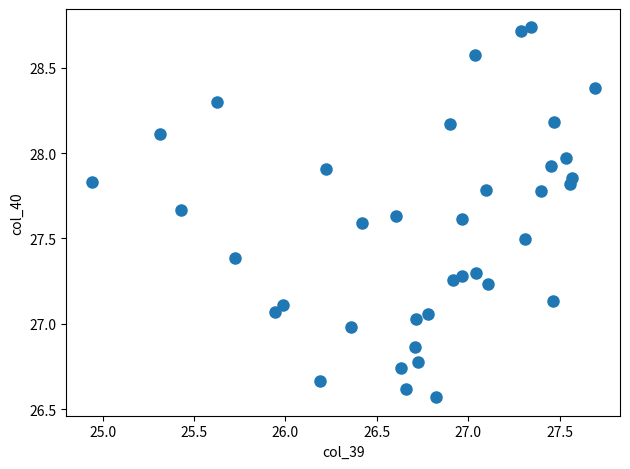

What is the range of X values (max minus min)?

2.8